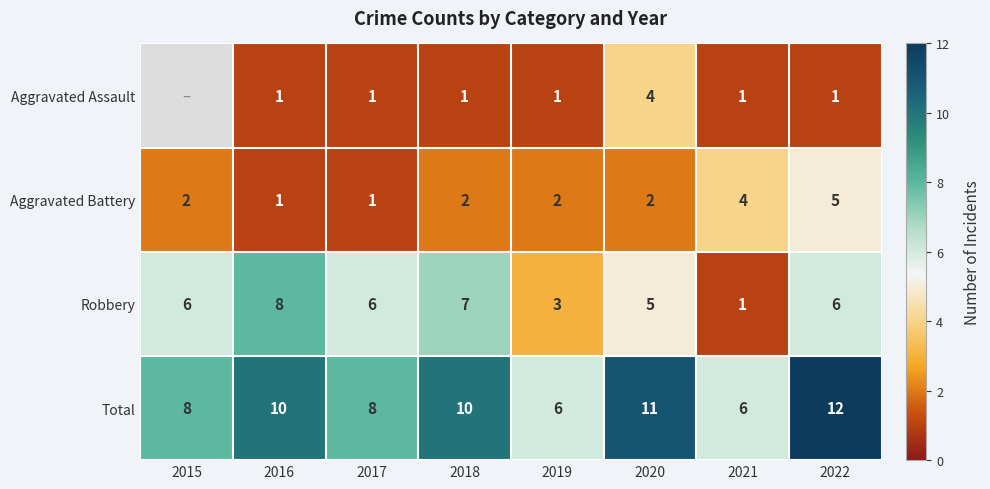

What is the difference between the Total values at 2018 and 2019?

4